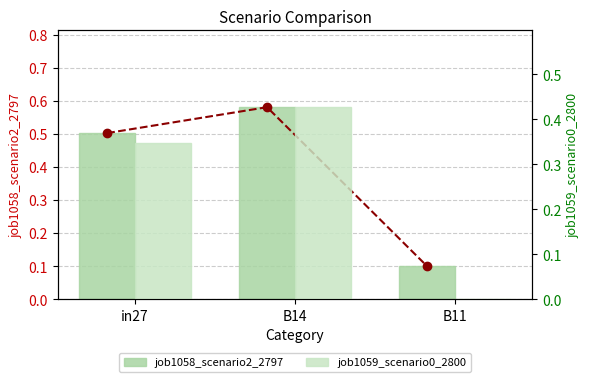

How many categories are shown in the chart?

3